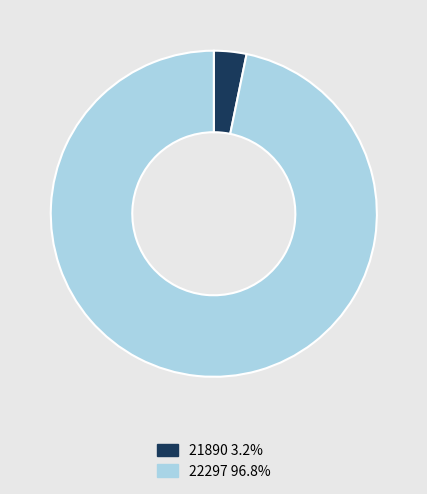

Is there any slice that represents more than half of the pie?

Yes